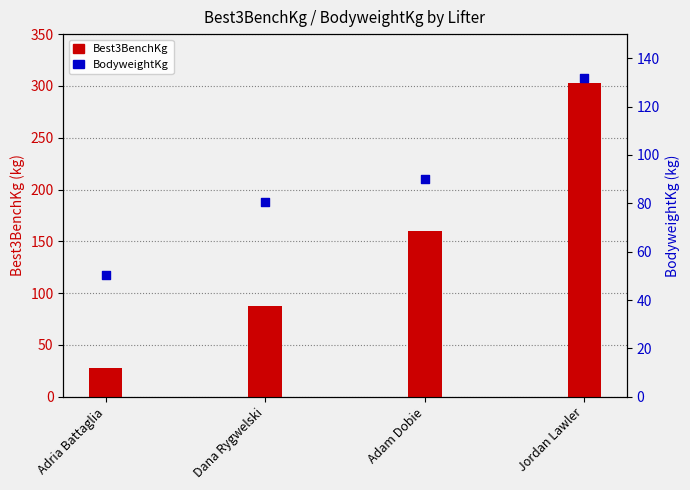

Which series has the largest total across all categories?

Best3BenchKg